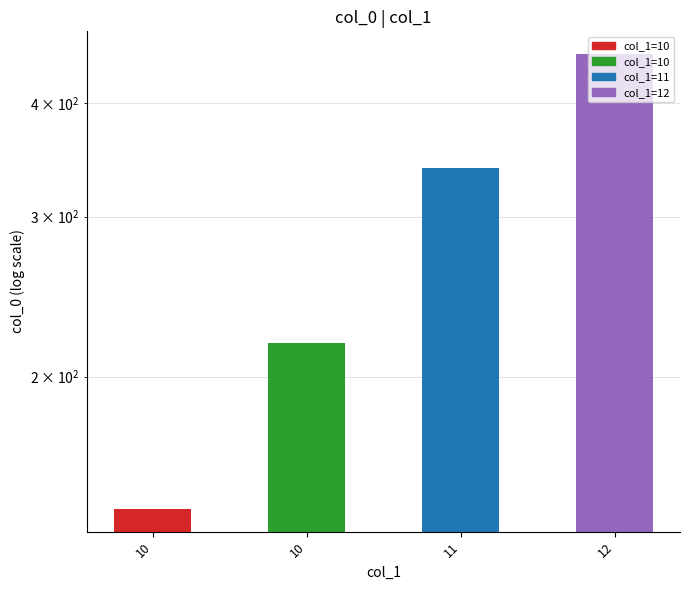

Reading left to right, list all the values displayed in this chart.

10=143	10=218	11=339	12=453